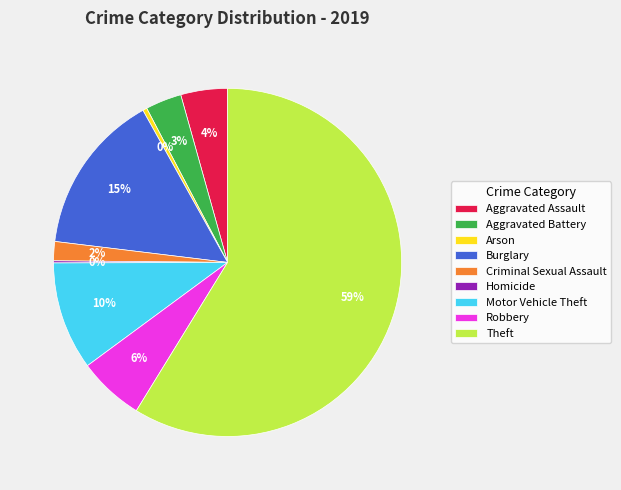

To the nearest percent, what is the average slice percentage?

11%